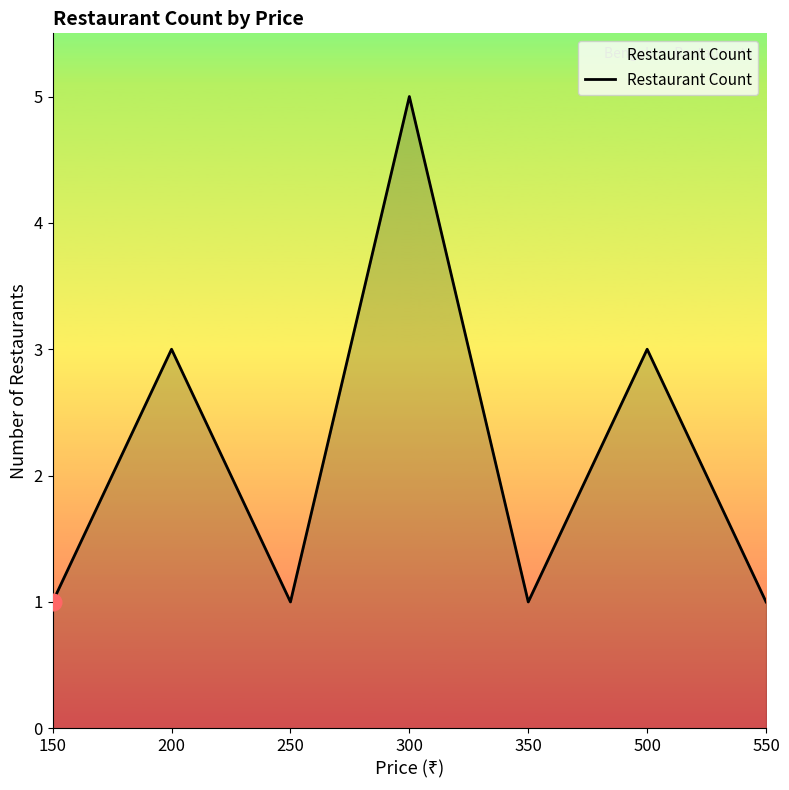

Reading right to left, transcribe all the data shown in this chart.

550=1	500=3	350=1	300=5	250=1	200=3	150=1